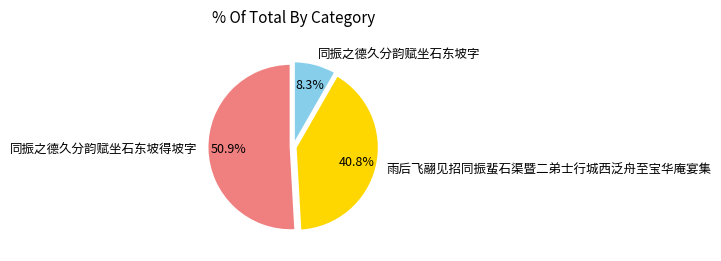

What portion of the pie excludes 同振之德久分韵赋坐石东坡得坡字?

49.1%